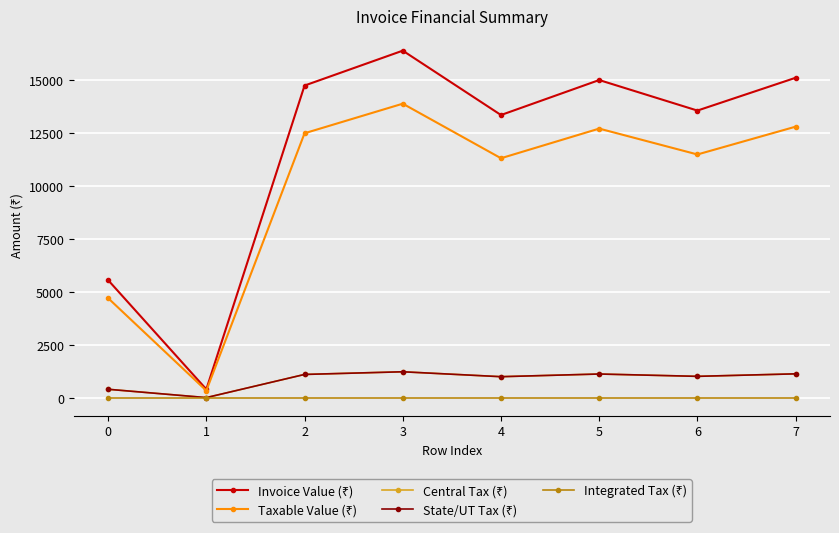

Is this an area chart (filled region under the line)?

No